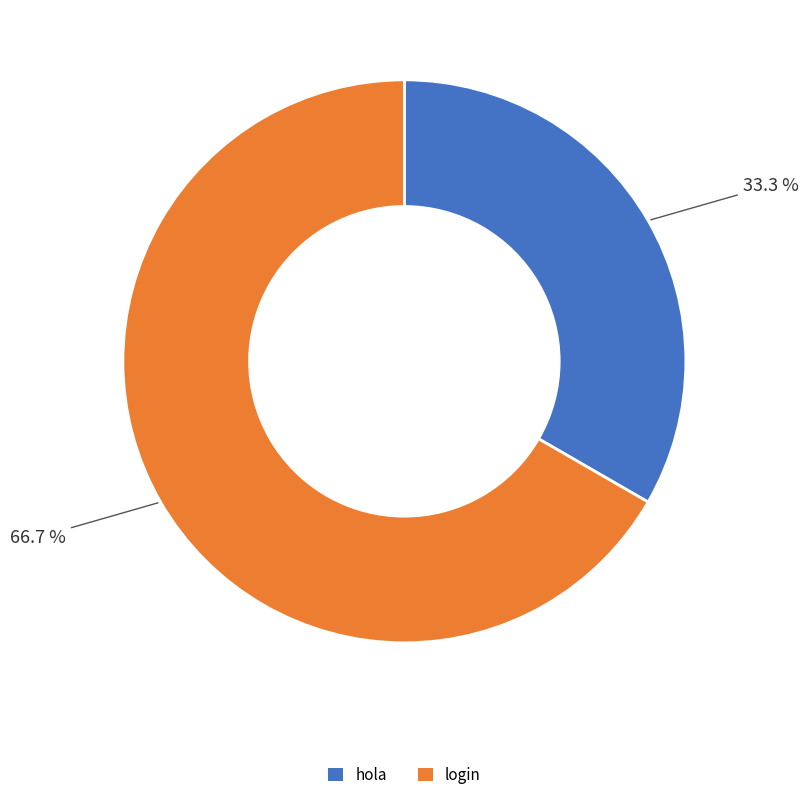

Rank the categories by value from highest to lowest.

login, hola